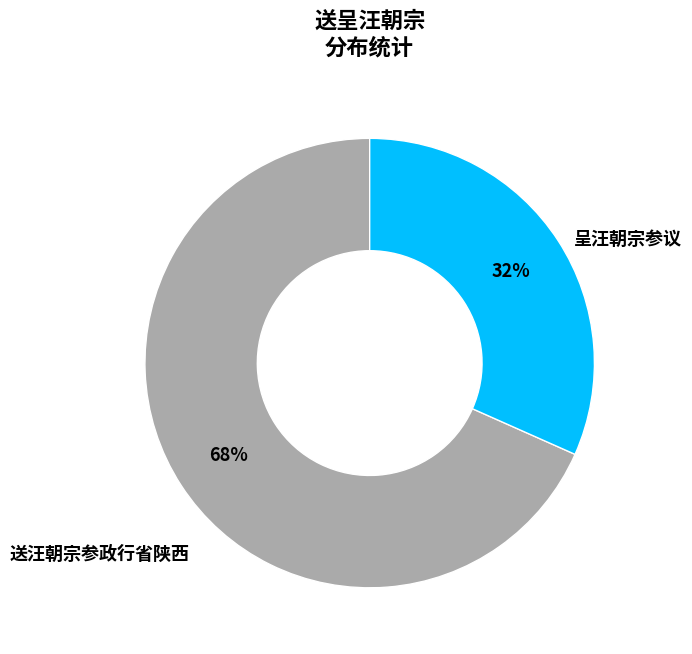

How many segments does this pie chart have?

2